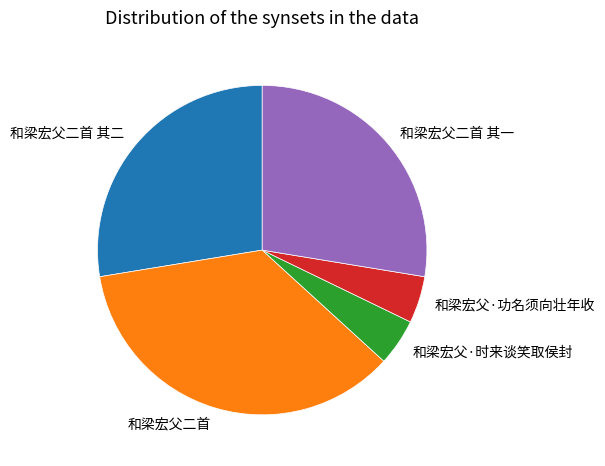

The 和梁宏父二首 其一 slice represents 42% of the pie. True or false?

False